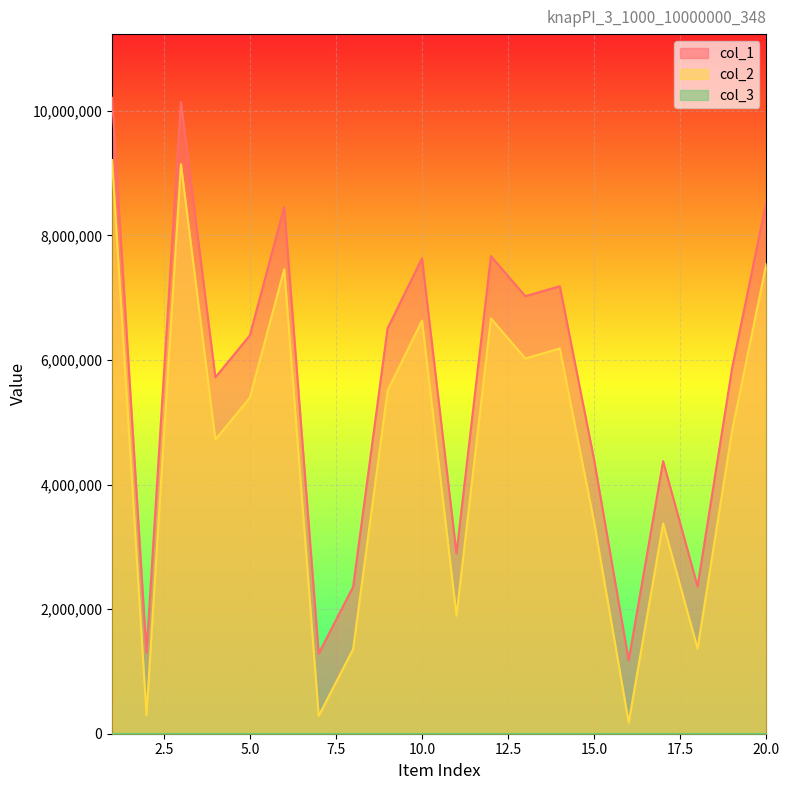

What is the difference between the maximum and minimum values in the col_2 series?

9033959